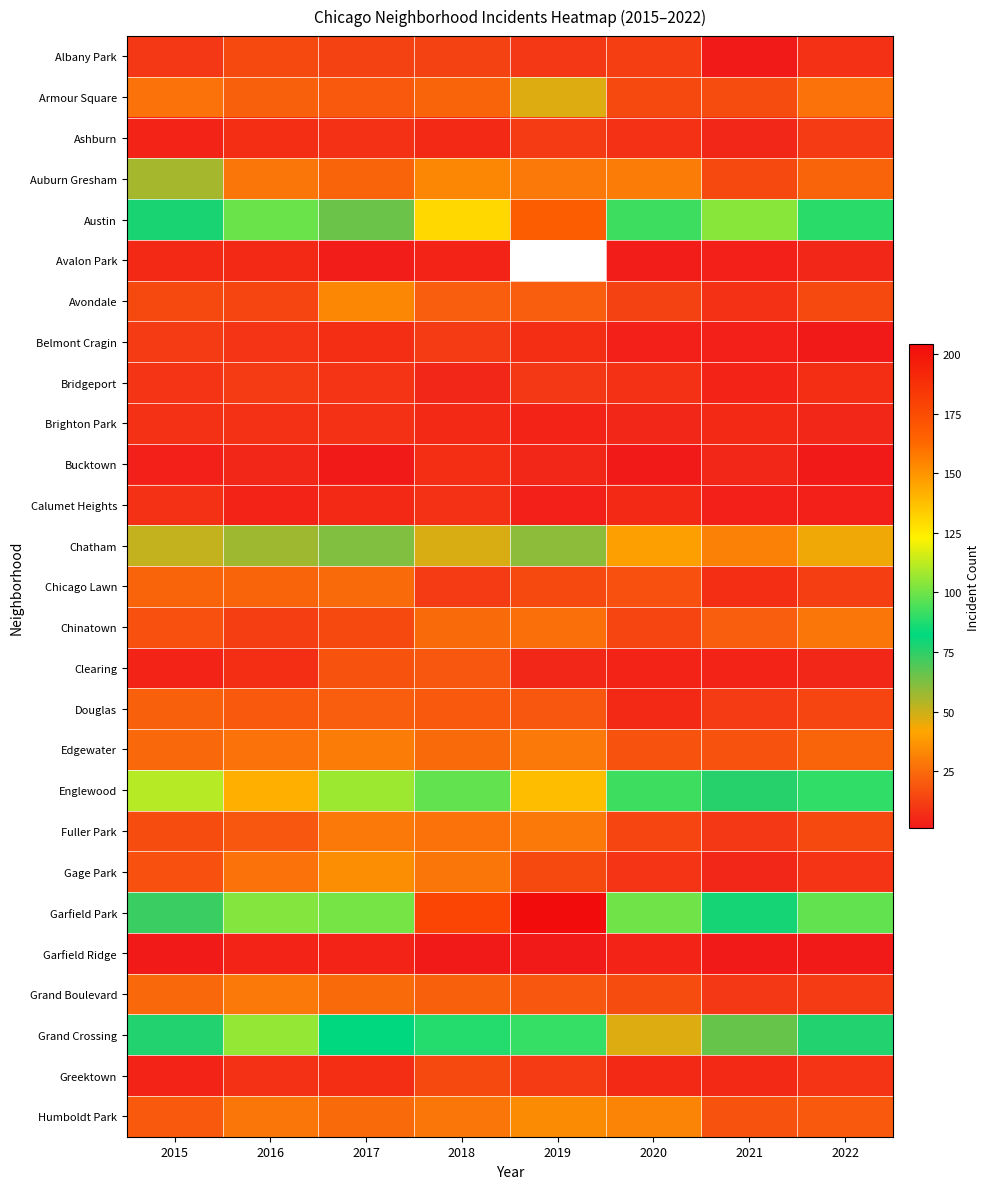

Which has a higher value, 2019 or 2016?

2016